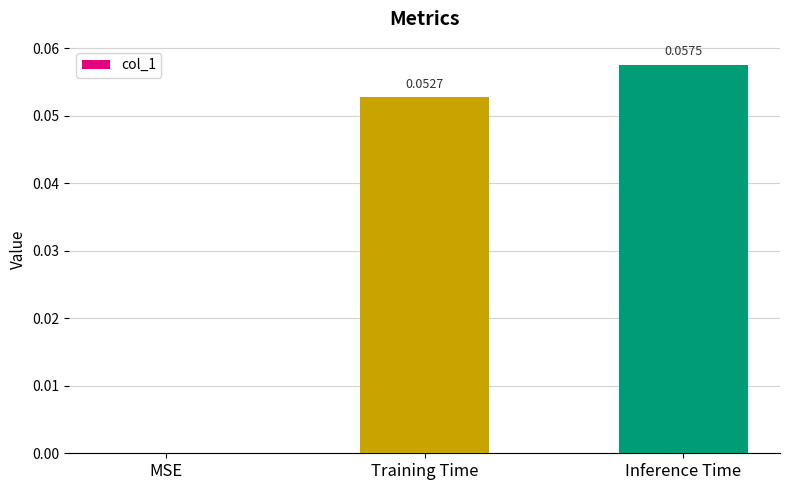

At which label is the value closest to 0?

MSE